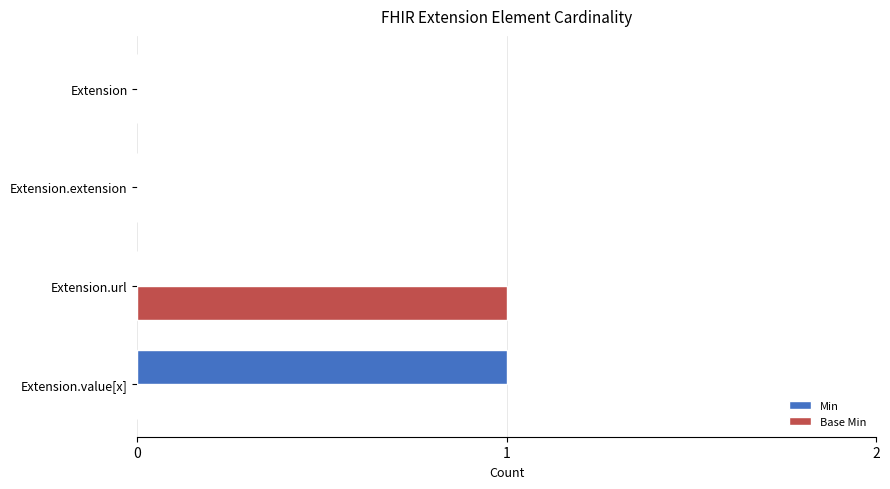

Is the value of Base Min at Extension.url greater than the value of Min at Extension?

Yes